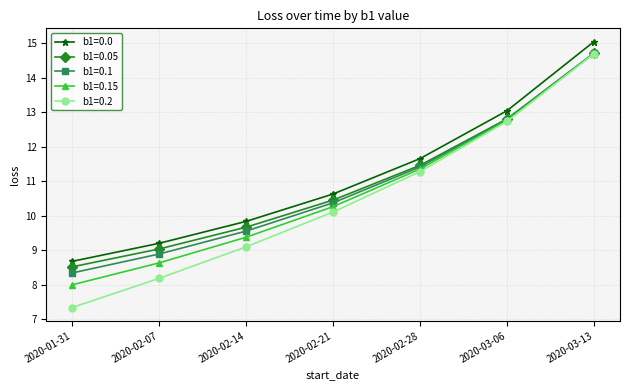

Reading right to left, transcribe all the data shown in this chart.

b1=0.0: 15.0	13.0	11.7	10.6	9.8	9.2	8.7
b1=0.05: 14.7	12.8	11.5	10.4	9.7	9.0	8.5
b1=0.1: 14.7	12.8	11.4	10.4	9.6	8.9	8.3
b1=0.15: 14.7	12.8	11.4	10.3	9.4	8.6	8.0
b1=0.2: 14.7	12.7	11.3	10.1	9.1	8.2	7.3